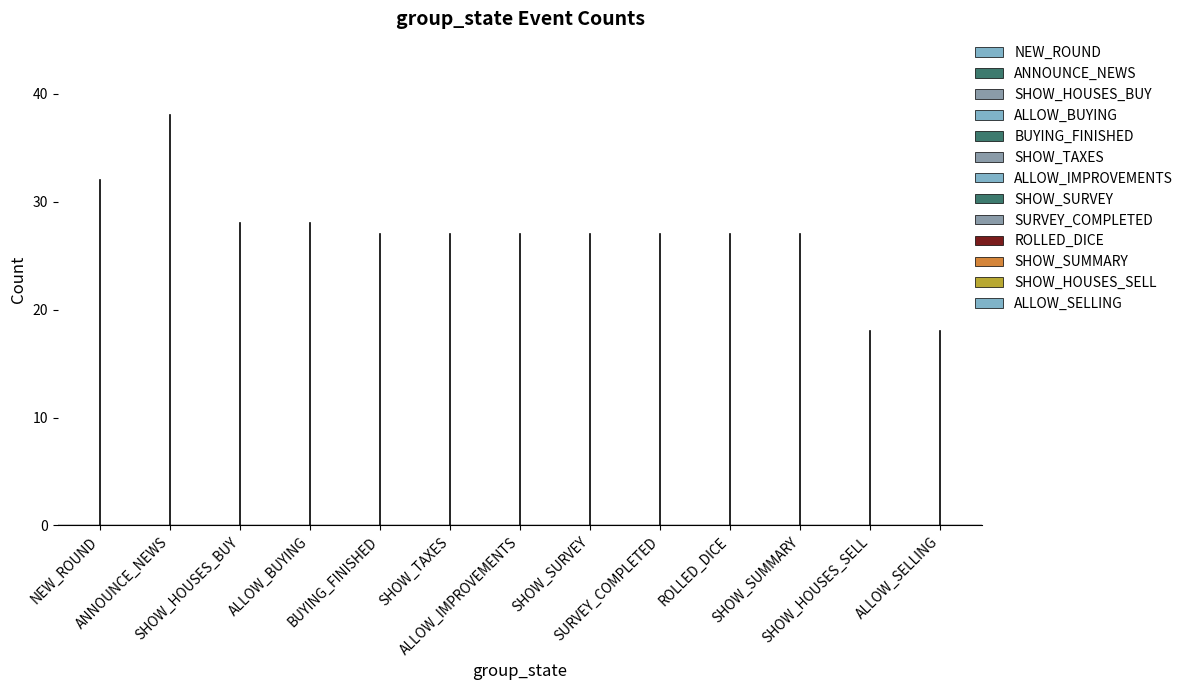

At which label does the data first exceed 27?

NEW_ROUND